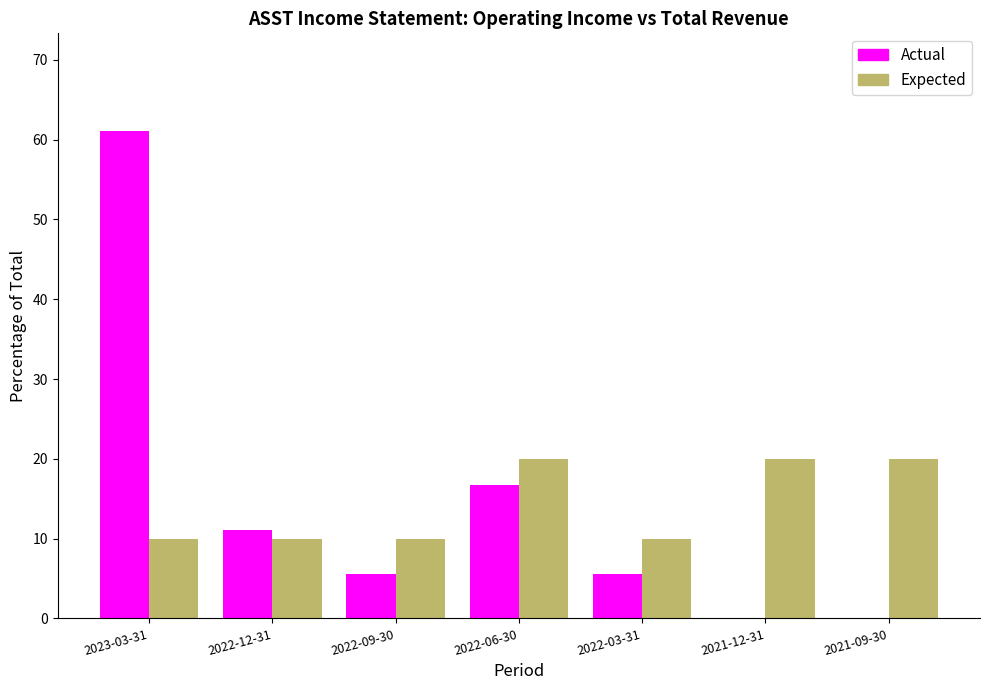

Reading left to right, transcribe all the data shown in this chart.

Actual: 2023-03-31=61.1	2022-12-31=11.1	2022-09-30=5.6	2022-06-30=16.7	2022-03-31=5.6	2021-12-31=0.0	2021-09-30=0.0
Expected: 2023-03-31=10.0	2022-12-31=10.0	2022-09-30=10.0	2022-06-30=20.0	2022-03-31=10.0	2021-12-31=20.0	2021-09-30=20.0